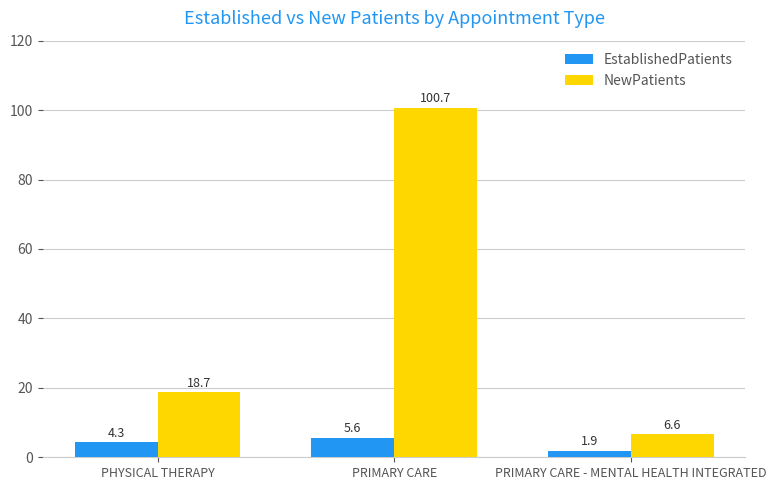

What is the smallest value displayed?

1.9